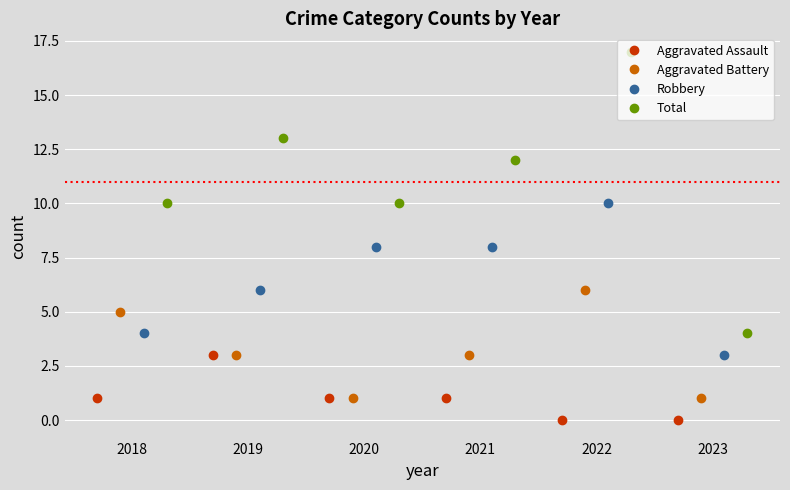

What is the value of the Total bar at the 1st from the left?

10